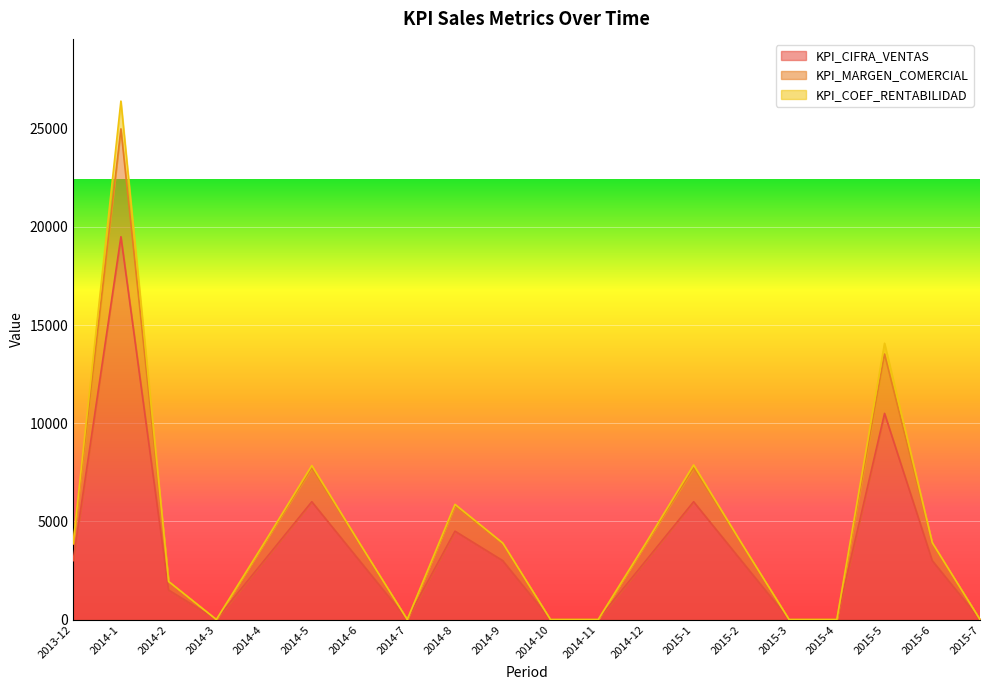

Which series changed the most between 2014-10 and 2014-12?

KPI_MARGEN_COMERCIAL